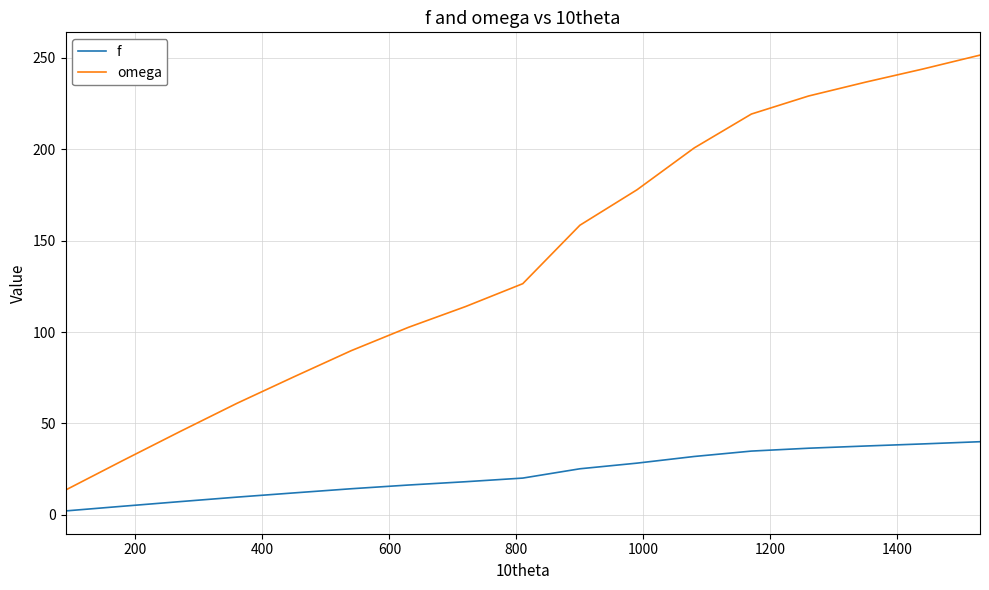

Rank the series by their maximum value, from highest to lowest.

omega, f